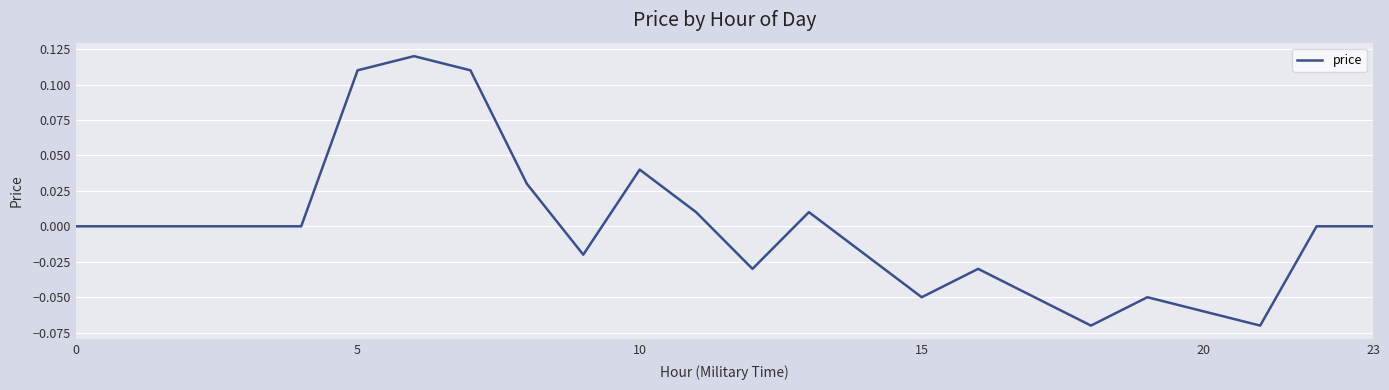

Does the chart display data point markers on the line(s)?

No